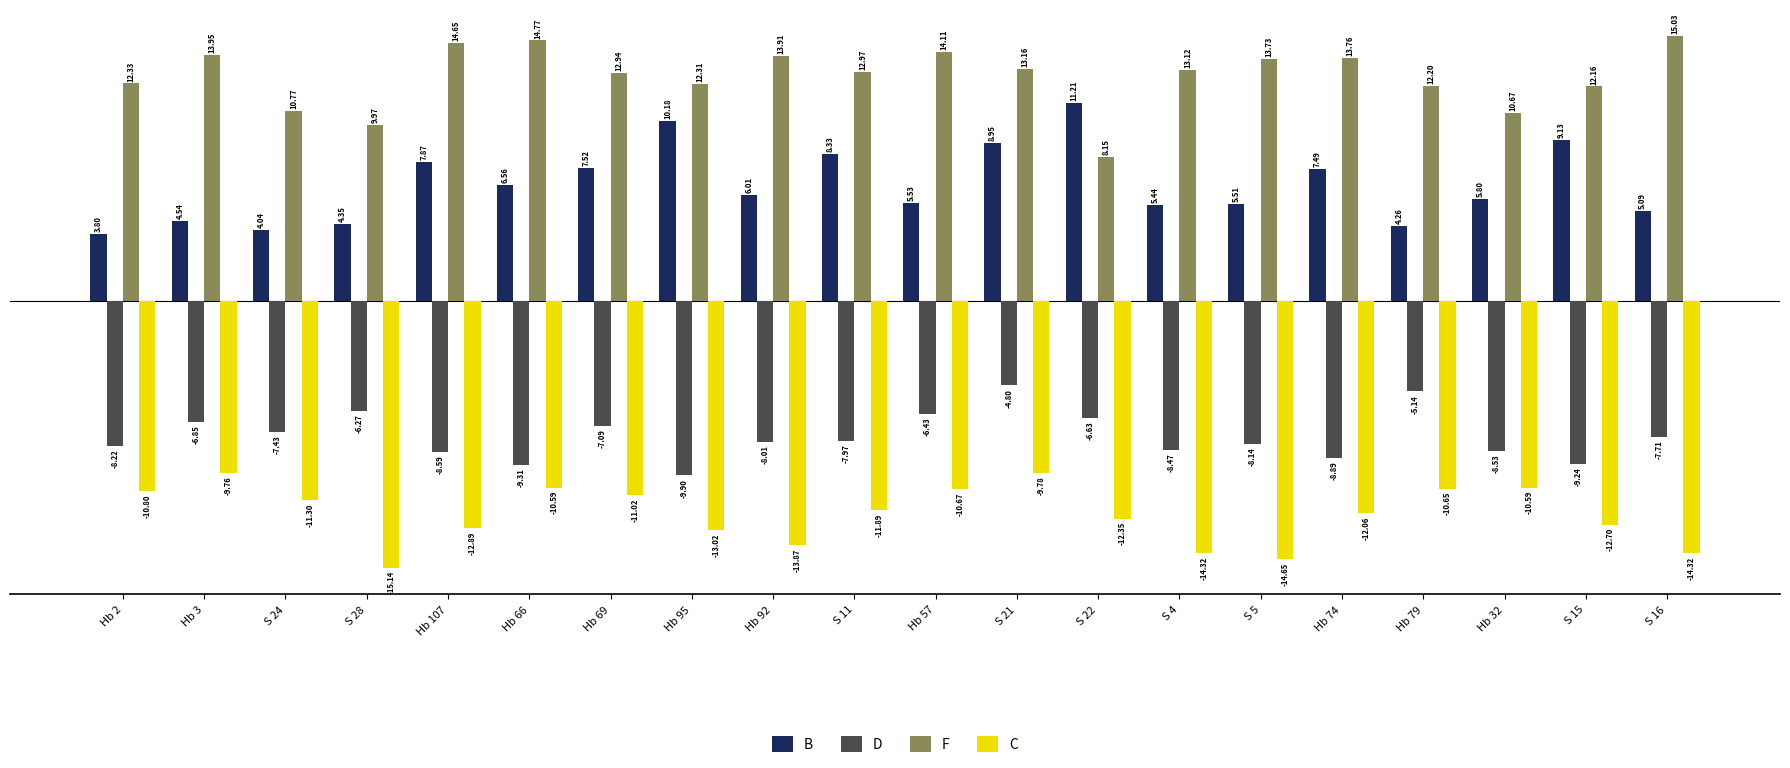

True or false: D has a value of -1.8 at Hb 74.

False